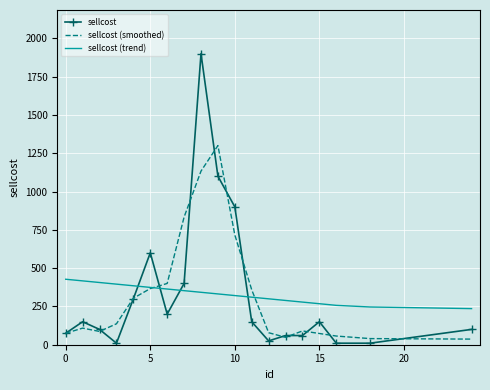

What is the greatest value displayed?

1900.0